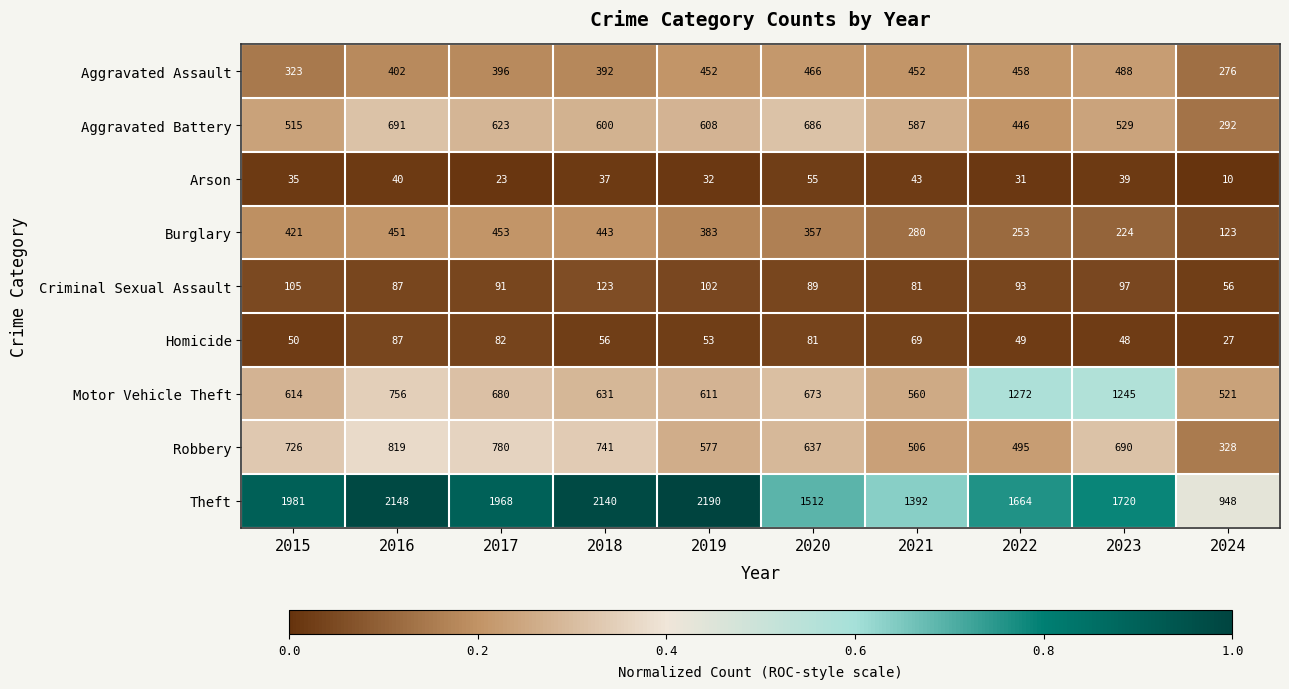

Where does the Criminal Sexual Assault series first go above 93?

2015